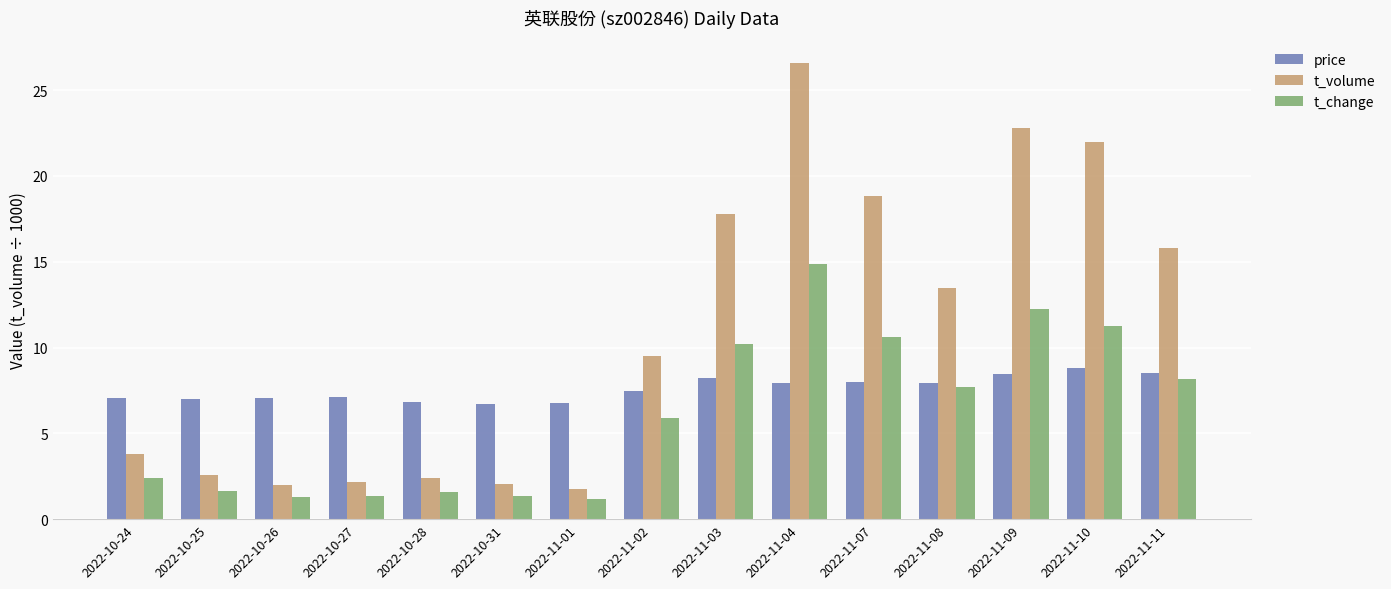

At 2022-11-07, list the series in order from largest to smallest.

t_volume, t_change, price